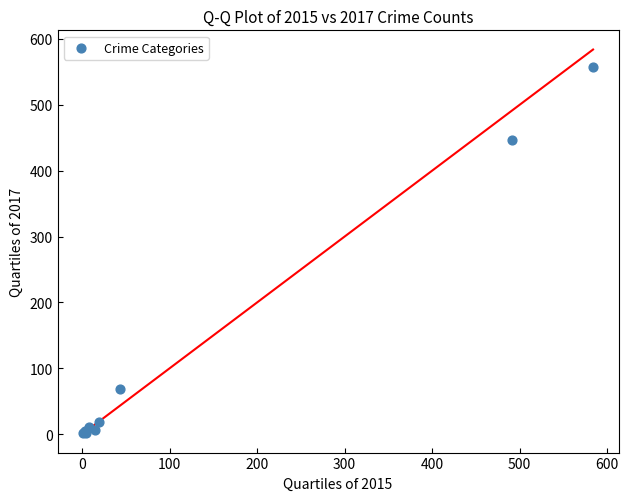

What Y value in the scatter plot is closest to 279?

447